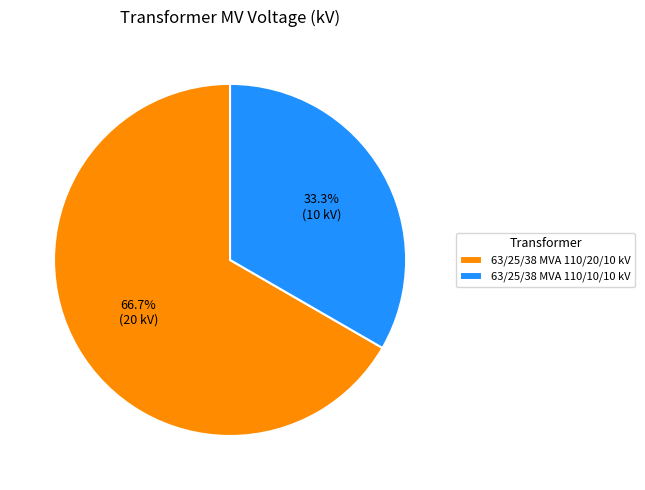

Rank the categories by value from lowest to highest.

63/25/38 MVA 110/10/10 kV, 63/25/38 MVA 110/20/10 kV